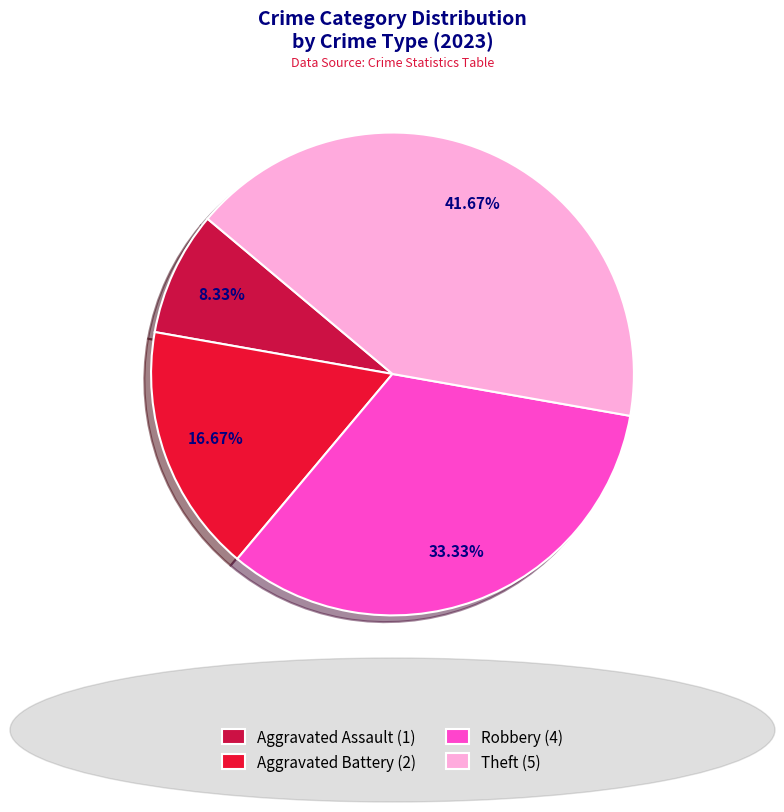

Which slice is the smallest?

Aggravated Assault